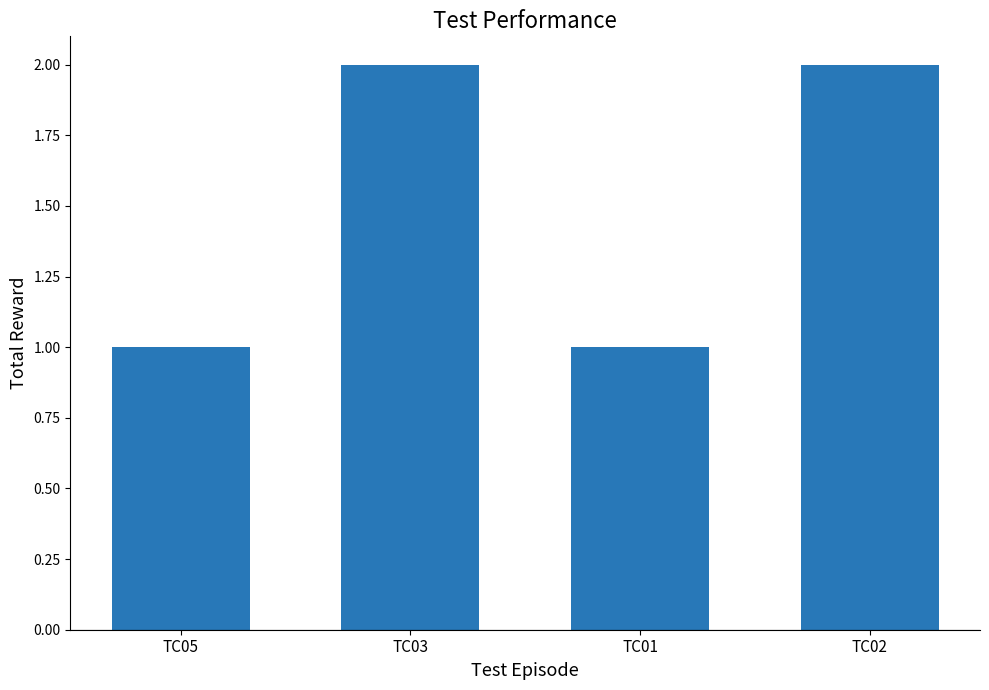

What is the minimum value shown in the chart?

1